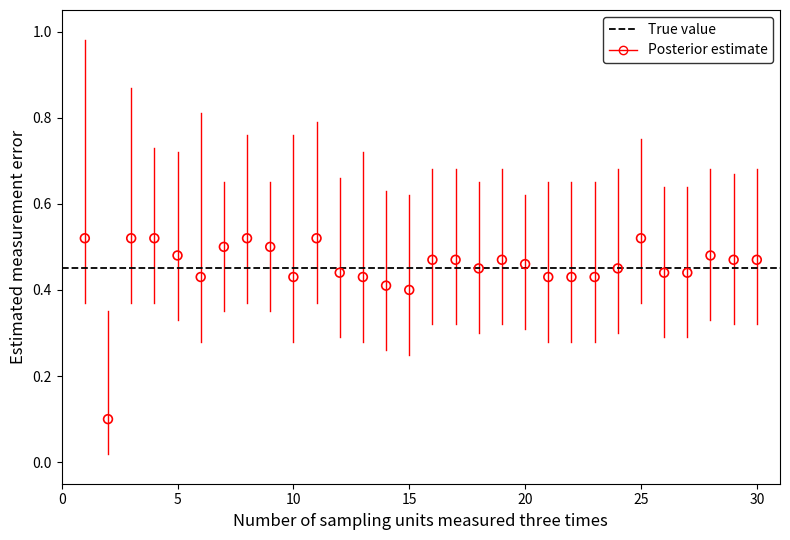

What is the range of X values (max minus min)?

29.0